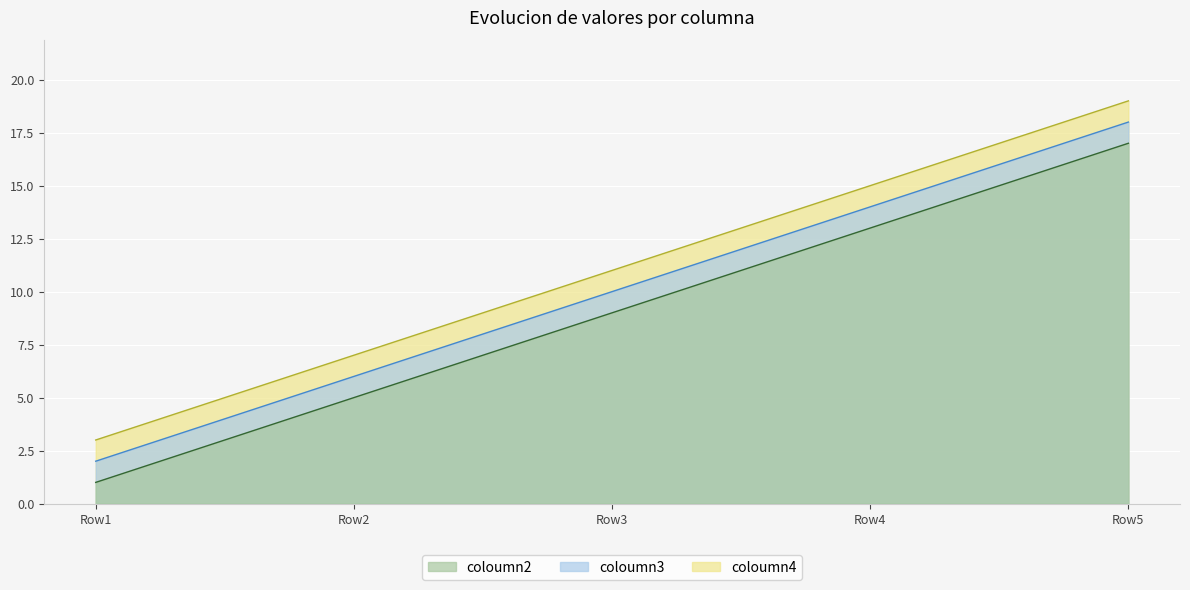

Is the value of coloumn3 at Row5 greater than the value of coloumn4 at Row2?

Yes